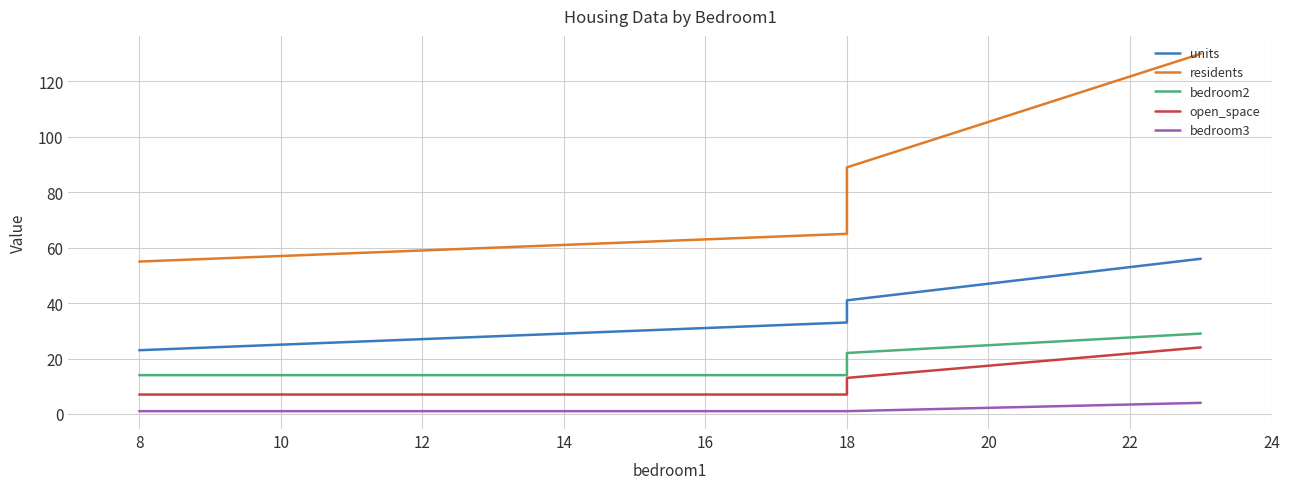

True or false: units has more than 0 points higher than both neighbors.

False